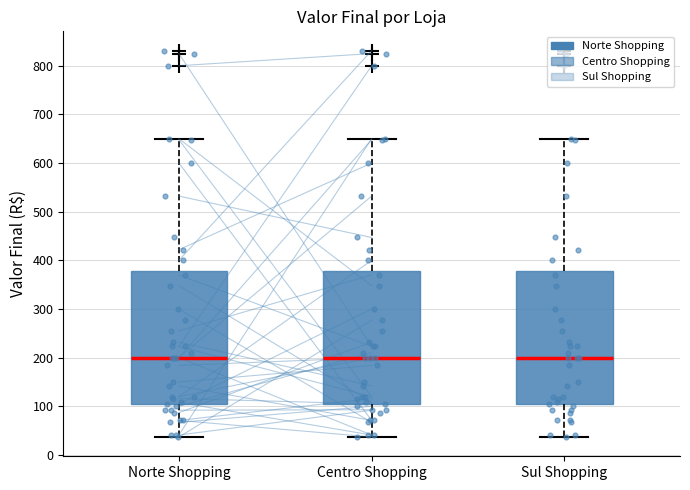

Reading left to right, transcribe this box plot: for each box, give where its median line is, the range the box spans, and where its two whiskers end, as read against the y-axis. The values are not printed on the chart, so give them approximately, as read against the axis.

Norte Shopping: median 200, box 100 to 380, whiskers 40 to 650
Centro Shopping: median 200, box 100 to 380, whiskers 40 to 650
Sul Shopping: median 200, box 100 to 380, whiskers 40 to 650